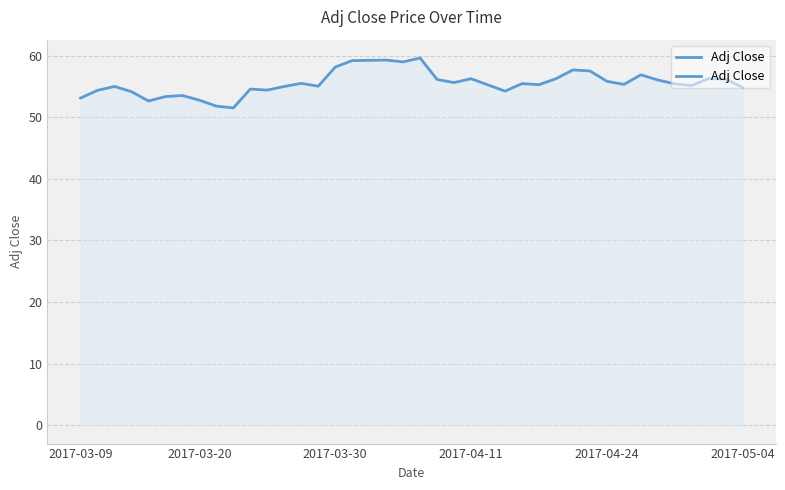

What is the smallest value displayed?

51.5